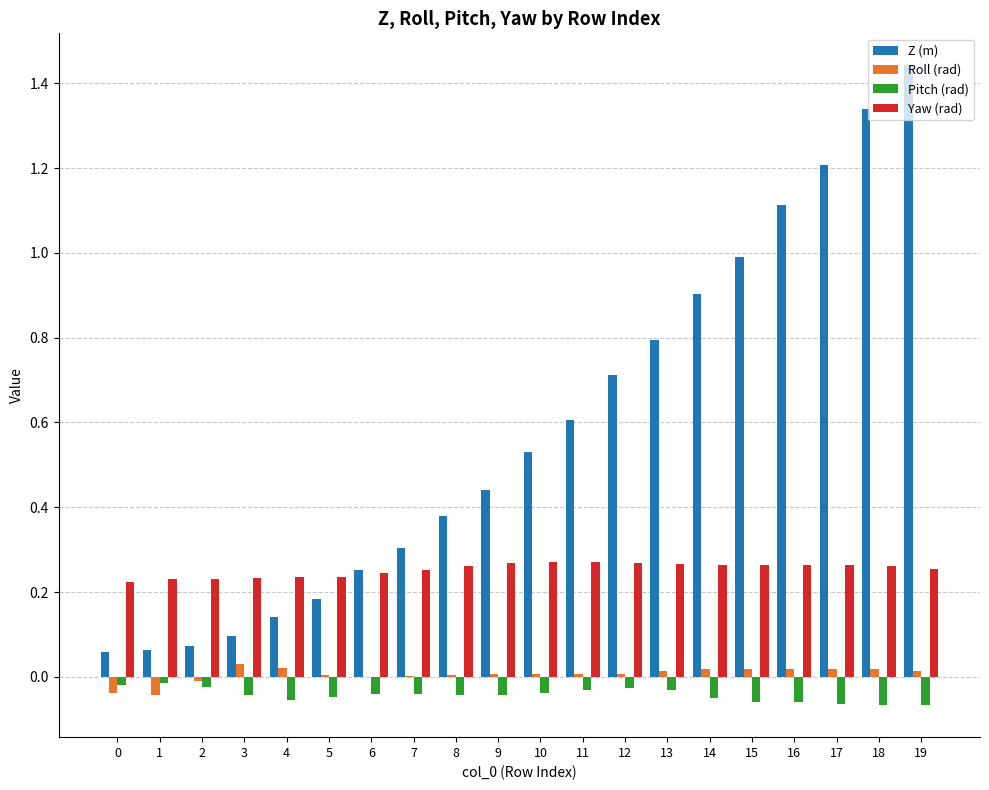

Which series has the largest range (max minus min)?

Z (m)